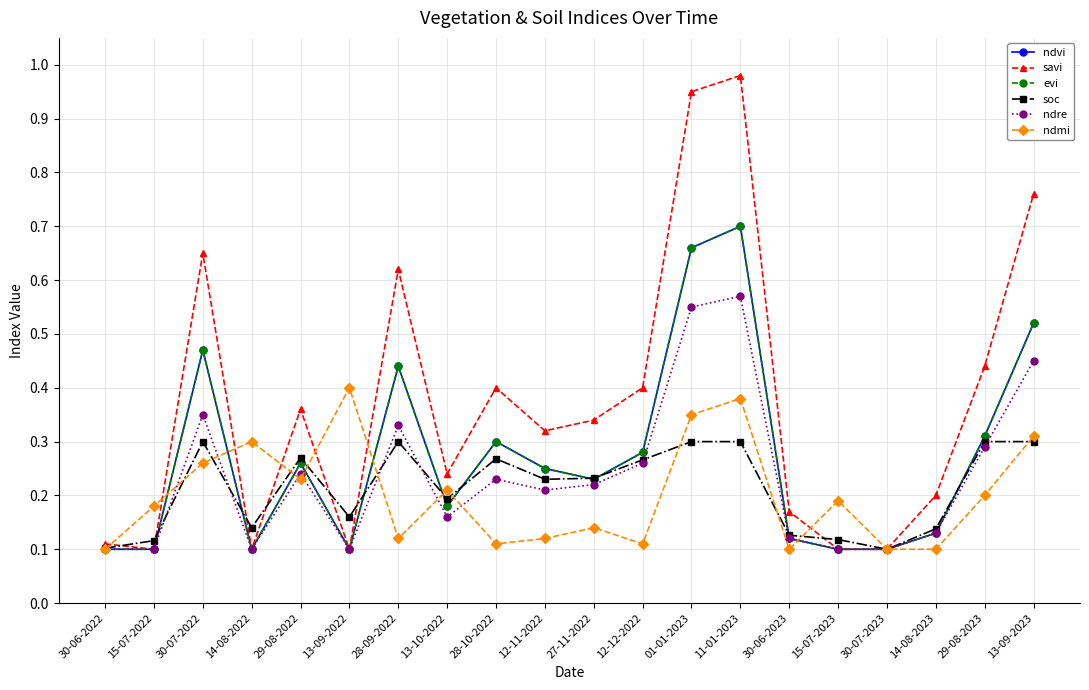

Does the chart have visible grid lines?

Yes